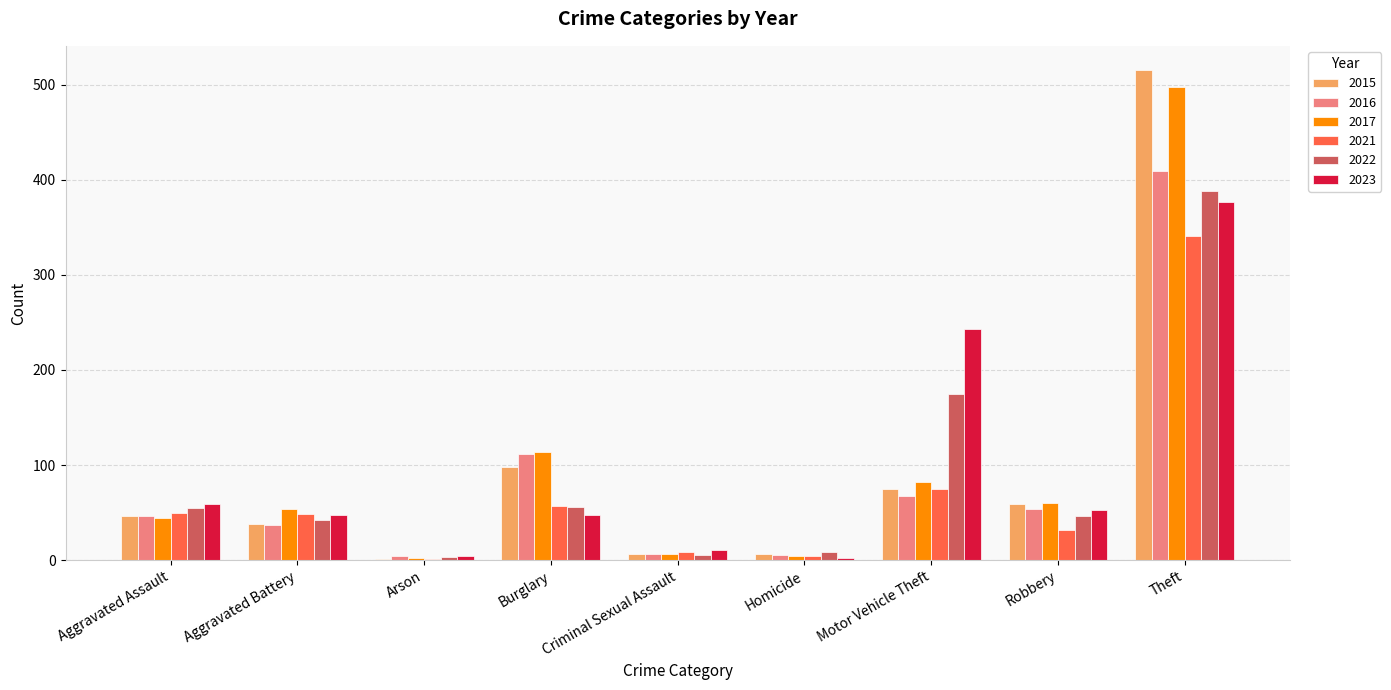

Where is 2022 nearest to the value 195?

Motor Vehicle Theft